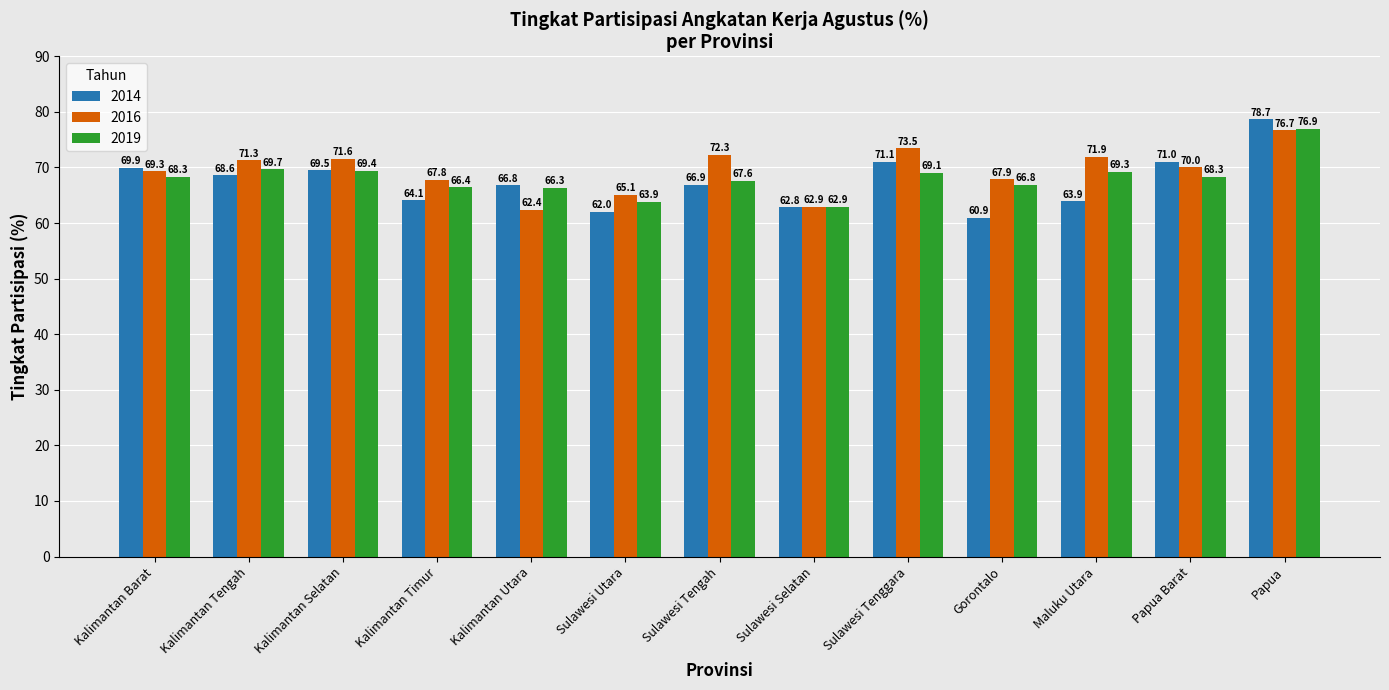

List the series in order of their peak value, highest first.

2014, 2019, 2016